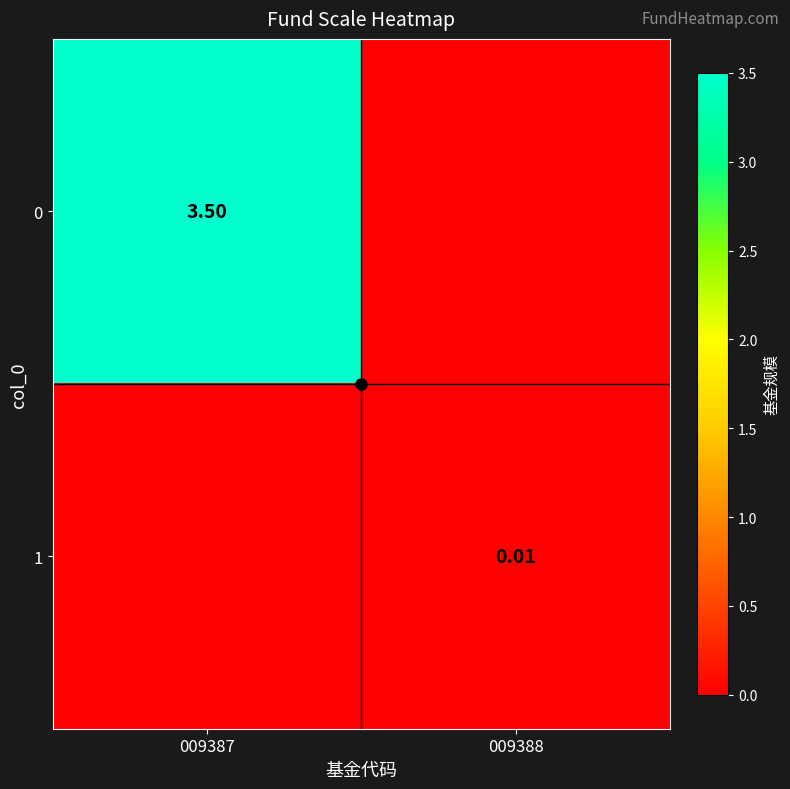

How many series are shown in this chart?

2